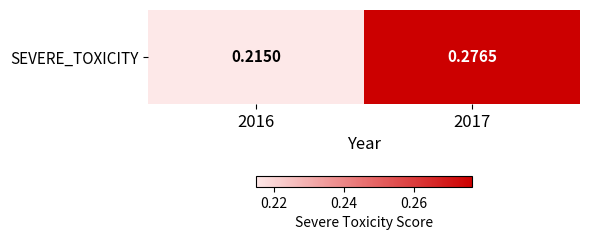

Reading left to right, list all the values displayed in this chart.

0.2	0.3